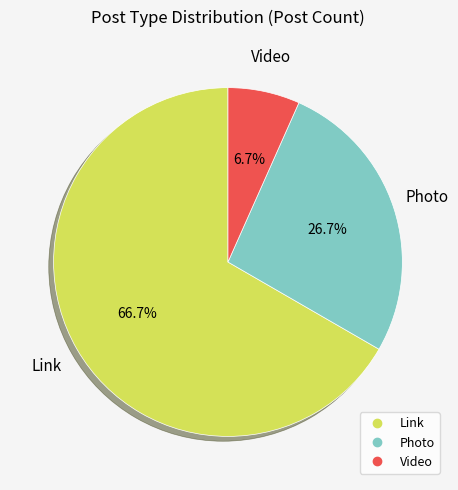

Does Video account for over 50% of the chart?

No